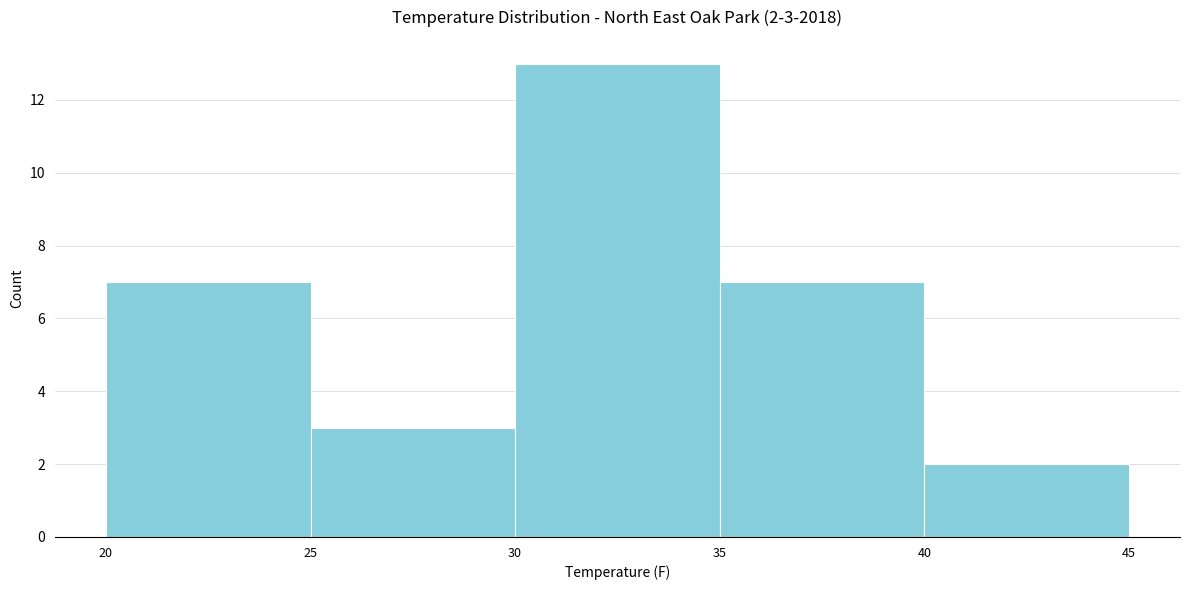

Which range on the x-axis has the tallest bar?

30 to 35